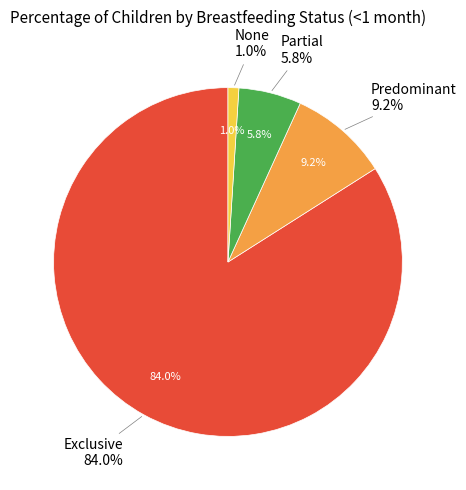

To the nearest percent, what percentage of the pie is Partial?

6%